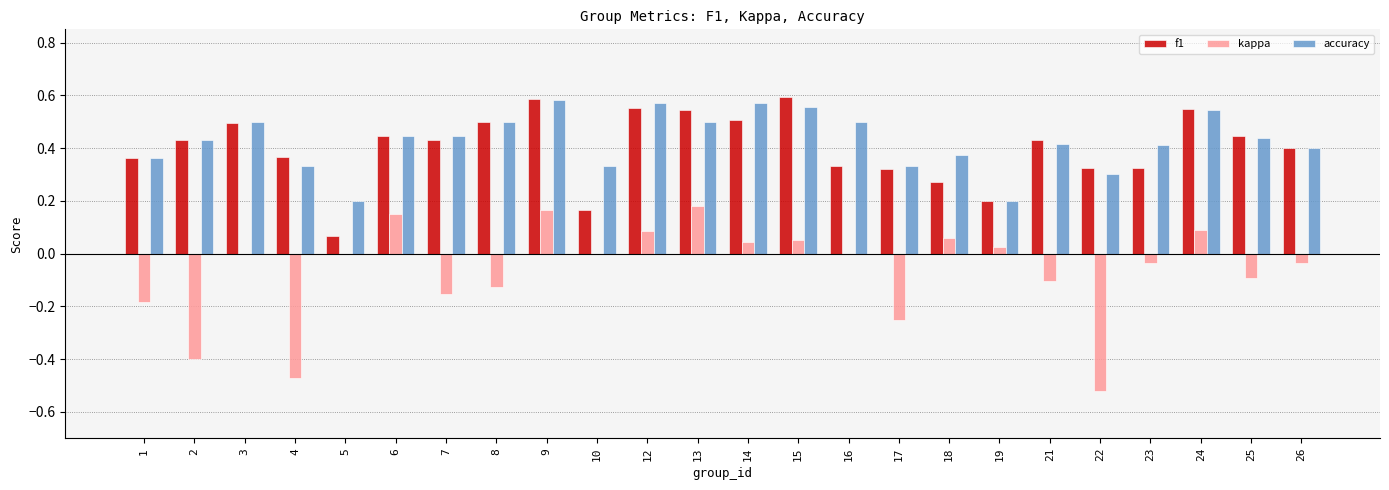

What is the sum of all accuracy values?

10.2